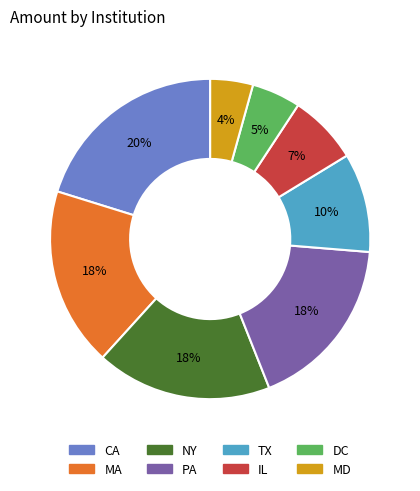

Approximately how many times larger is the value at MA compared to IL?

2.6